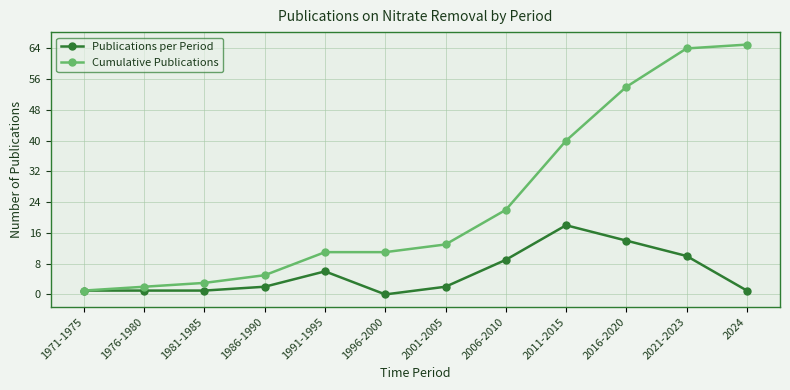

Is the value of Cumulative Publications at 2001-2005 greater than the value of Publications per Period at 1971-1975?

Yes